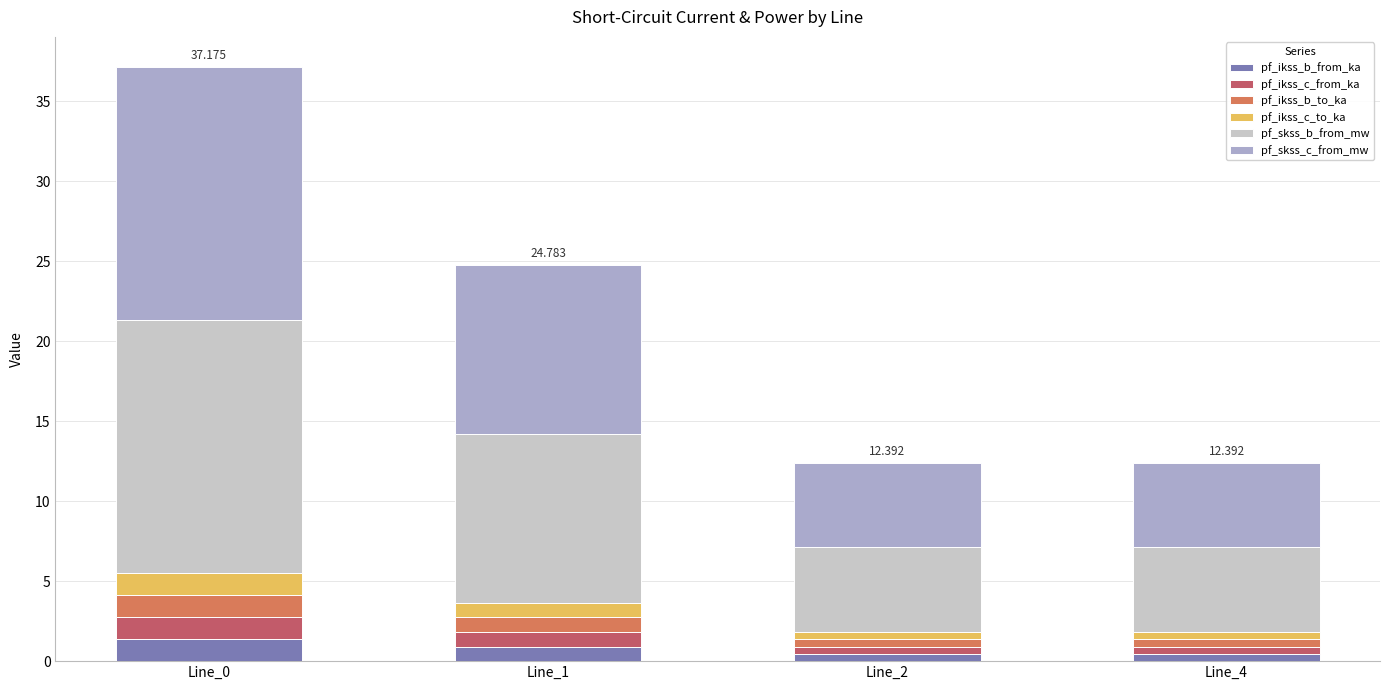

How many categories are shown in the chart?

4